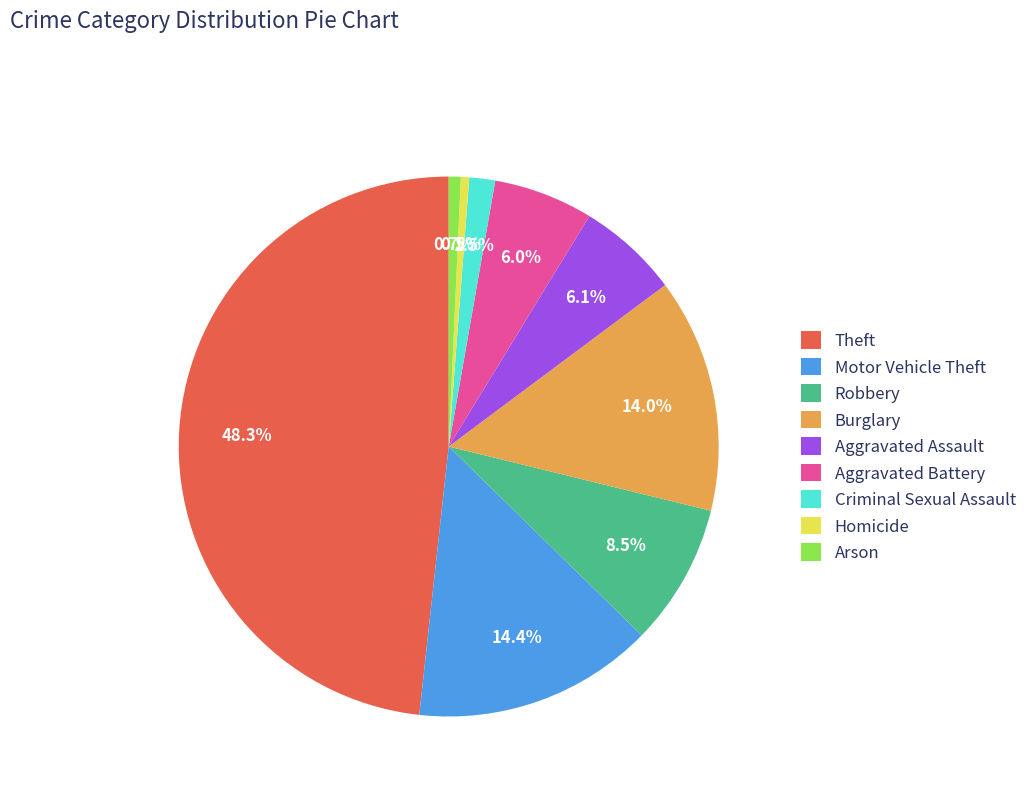

Combined, what portion of the pie is Aggravated Assault and Arson?

6.8%